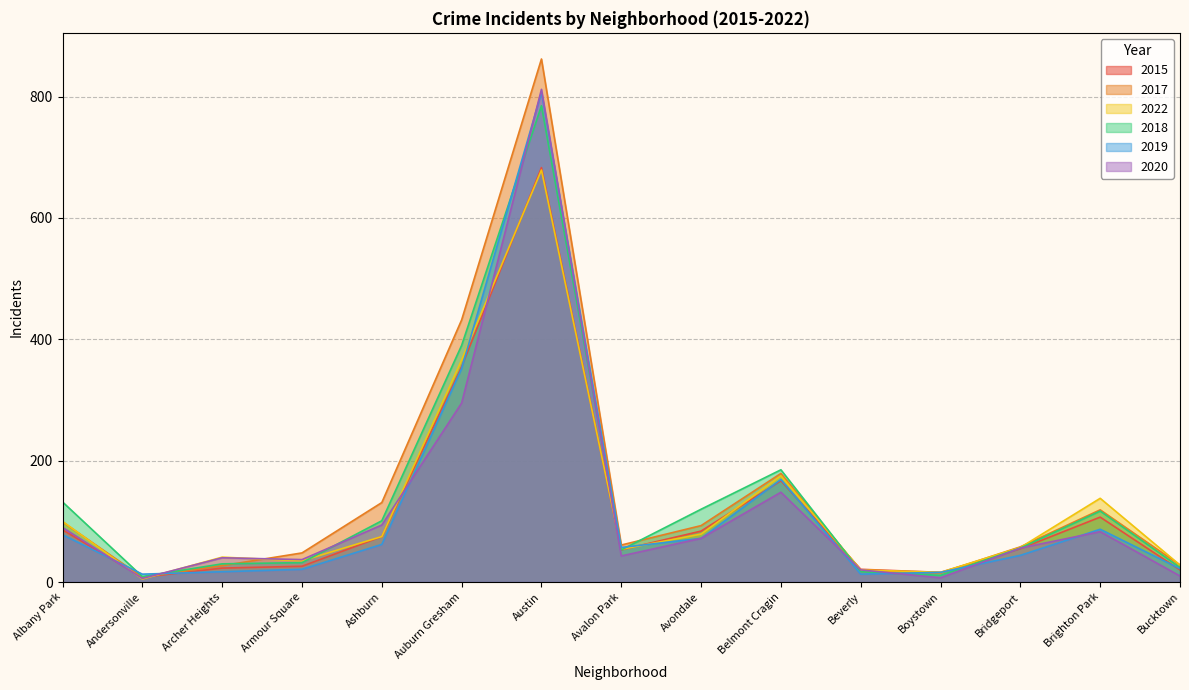

Which category has the highest value across all series?

Austin